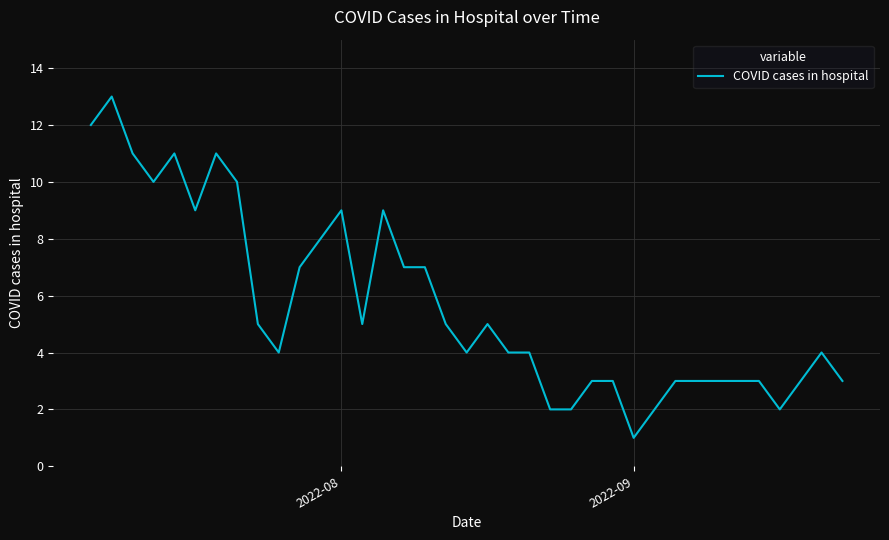

What is the difference between the maximum and minimum values?

12